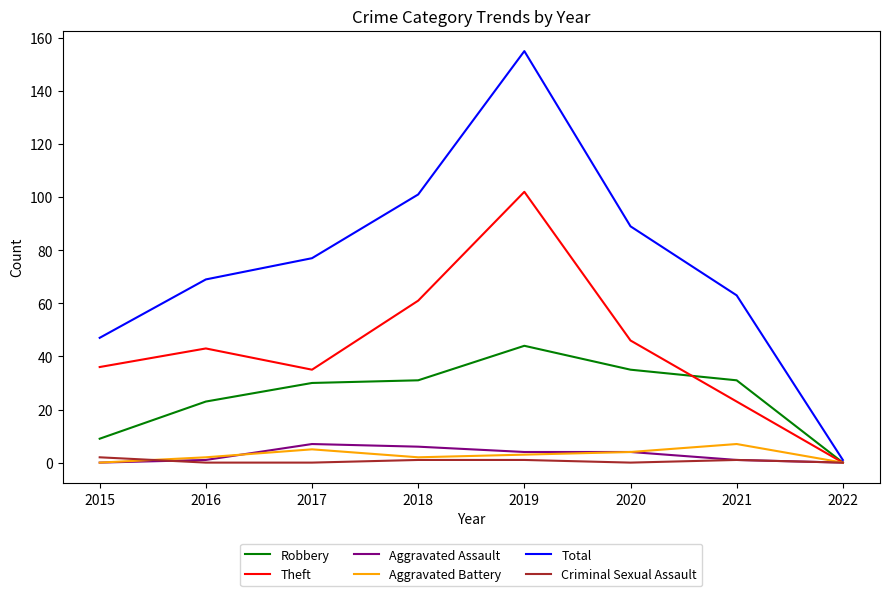

Which series has the largest total across all categories?

Total